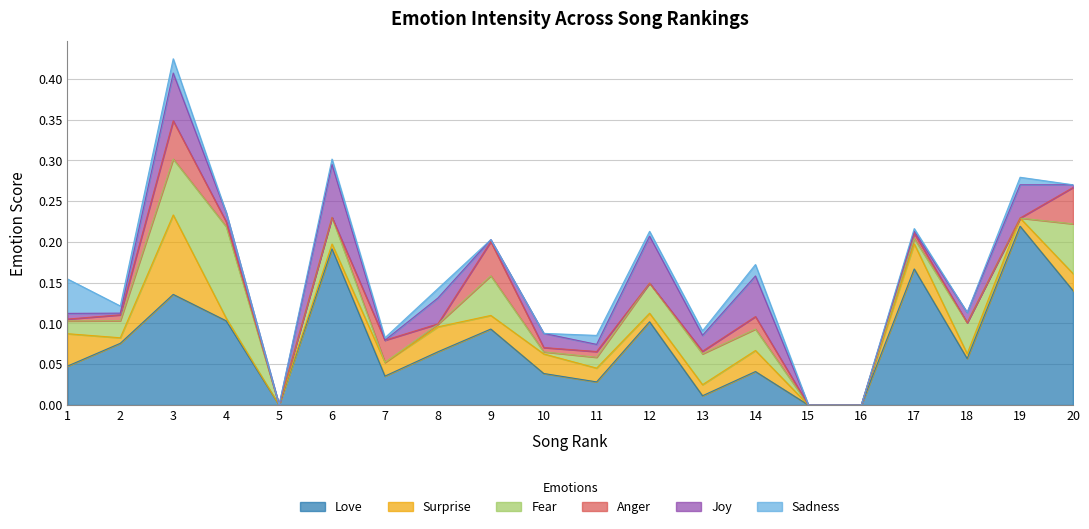

Reading left to right, extract all data points from this chart.

love: 1=0.0	2=0.1	3=0.1	4=0.1	5=0.0	6=0.2	7=0.0	8=0.1	9=0.1	10=0.0	11=0.0	12=0.1	13=0.0	14=0.0	15=0.0	16=0.0	17=0.2	18=0.1	19=0.2	20=0.1
surprise: 1=0.0	2=0.0	3=0.1	4=0.0	5=0.0	6=0.0	7=0.0	8=0.0	9=0.0	10=0.0	11=0.0	12=0.0	13=0.0	14=0.0	15=0.0	16=0.0	17=0.0	18=0.0	19=0.0	20=0.0
fear: 1=0.0	2=0.0	3=0.1	4=0.1	5=0.0	6=0.0	7=0.0	8=0.0	9=0.0	10=0.0	11=0.0	12=0.0	13=0.0	14=0.0	15=0.0	16=0.0	17=0.0	18=0.0	19=0.0	20=0.1
anger: 1=0.0	2=0.0	3=0.0	4=0.0	5=0.0	6=0.0	7=0.0	8=0.0	9=0.0	10=0.0	11=0.0	12=0.0	13=0.0	14=0.0	15=0.0	16=0.0	17=0.0	18=0.0	19=0.0	20=0.0
joy: 1=0.0	2=0.0	3=0.1	4=0.0	5=0.0	6=0.1	7=0.0	8=0.0	9=0.0	10=0.0	11=0.0	12=0.1	13=0.0	14=0.0	15=0.0	16=0.0	17=0.0	18=0.0	19=0.0	20=0.0
sadness: 1=0.0	2=0.0	3=0.0	4=0.0	5=0.0	6=0.0	7=0.0	8=0.0	9=0.0	10=0.0	11=0.0	12=0.0	13=0.0	14=0.0	15=0.0	16=0.0	17=0.0	18=0.0	19=0.0	20=0.0